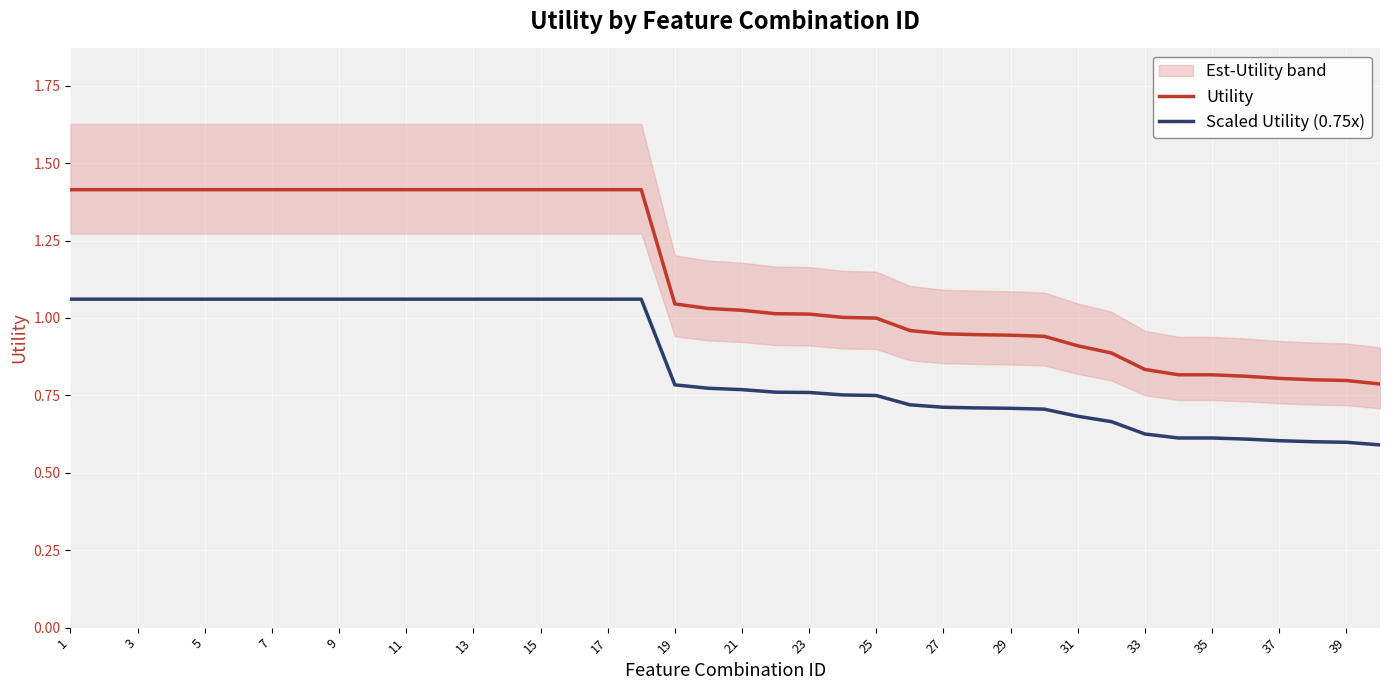

What is the sum of all Utility values?

45.6